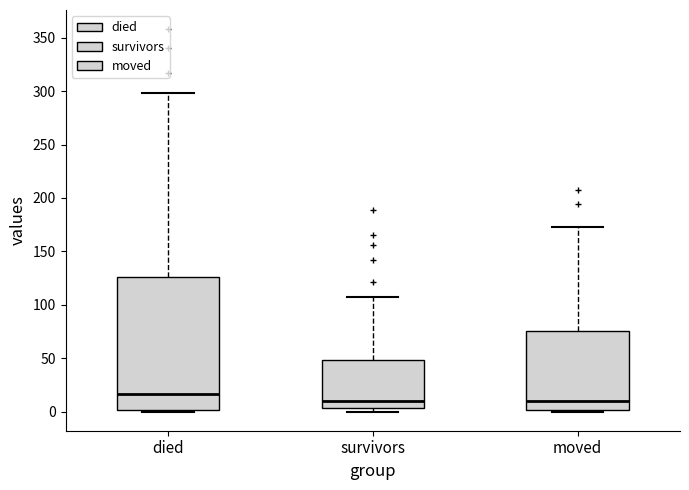

Where is the upper edge of the box for moved on the y-axis? The values are not printed on the chart, so give them approximately, as read against the axis.

75